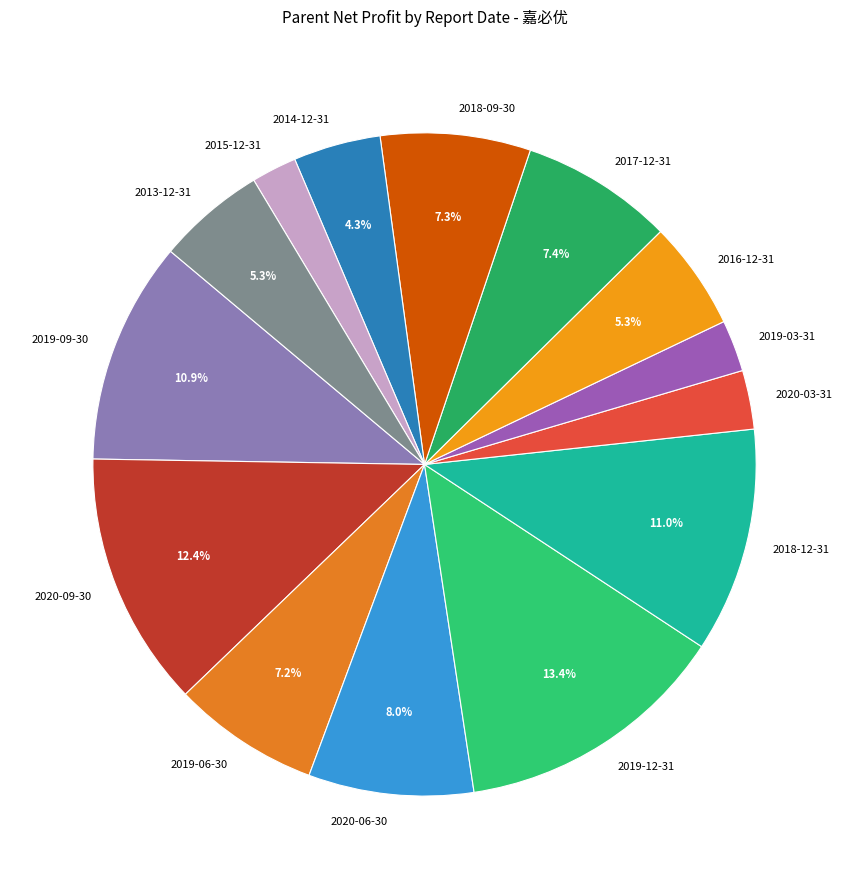

What portion of the pie excludes 2013-12-31?

94.7%